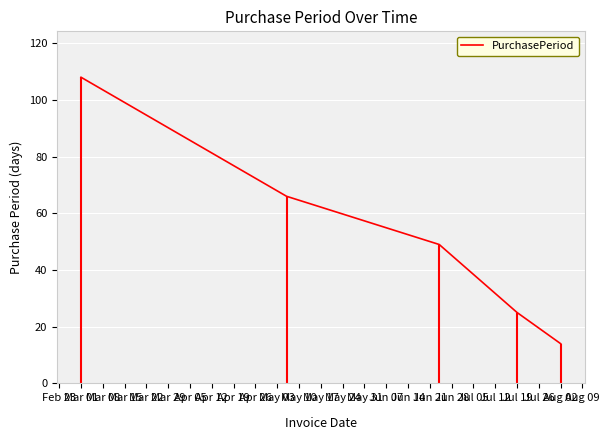

What is the lowest value of the PurchasePeriod series?

14